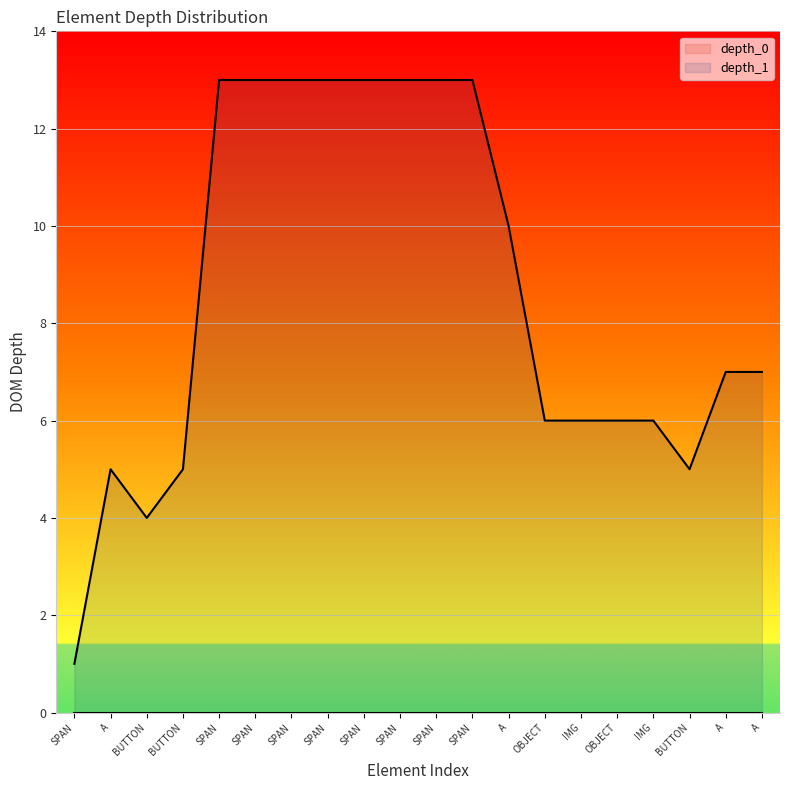

What is the label of the 5th point from the left?

SPAN